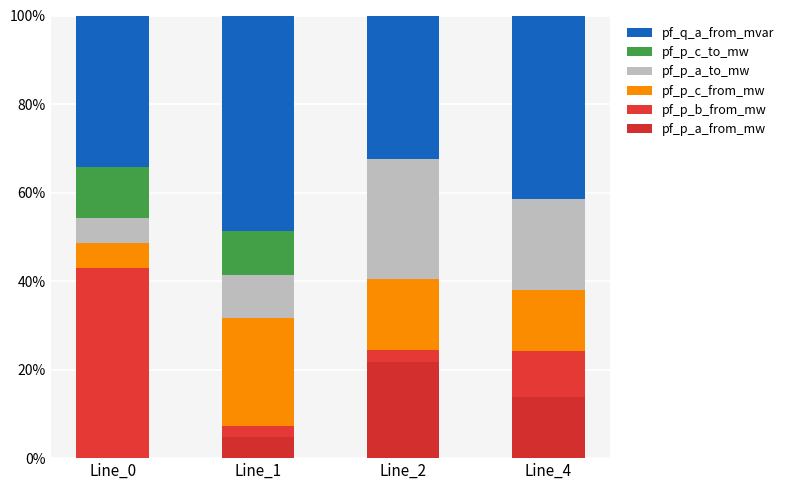

The value of pf_p_a_to_mw at Line_4 is 20.7. True or false?

True